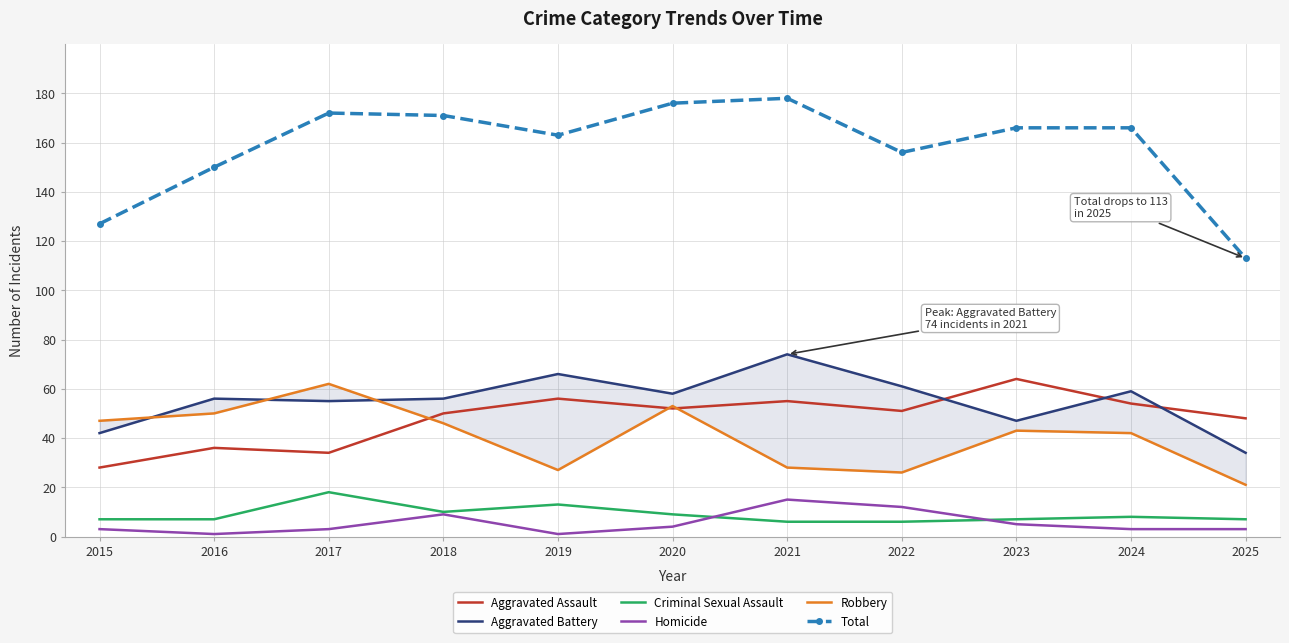

What is the greatest value displayed?

178